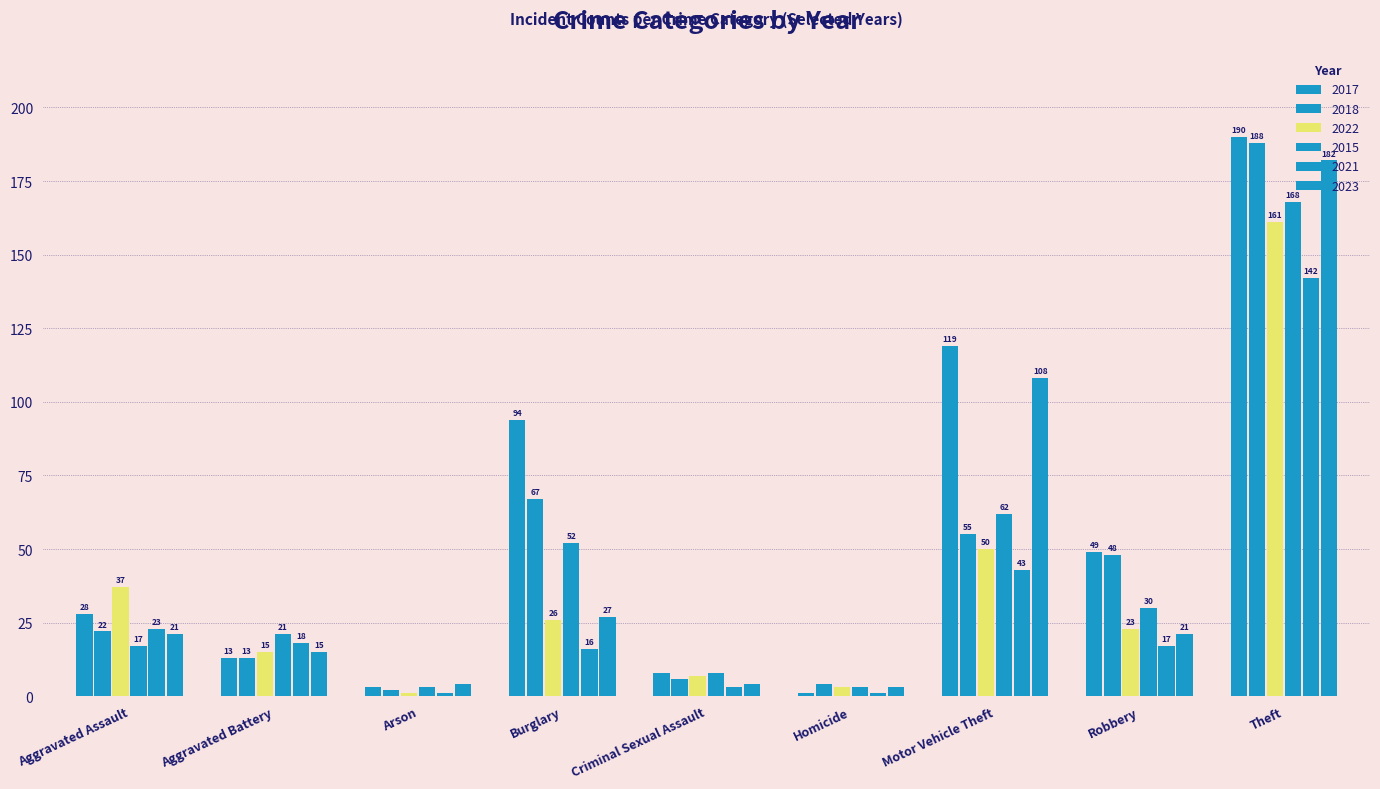

Count the number of categories in the chart.

9